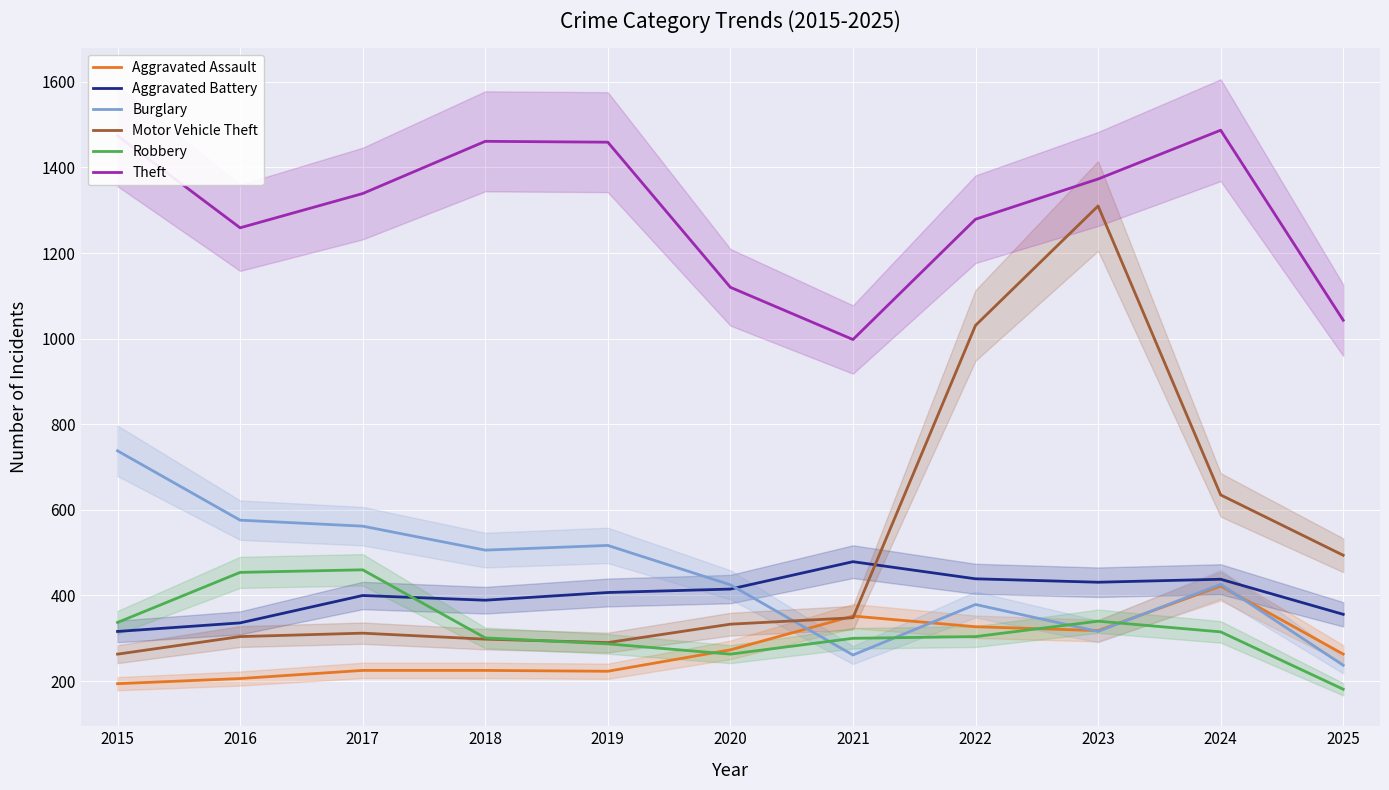

At which category does the chart reach its minimum across all series?

2025